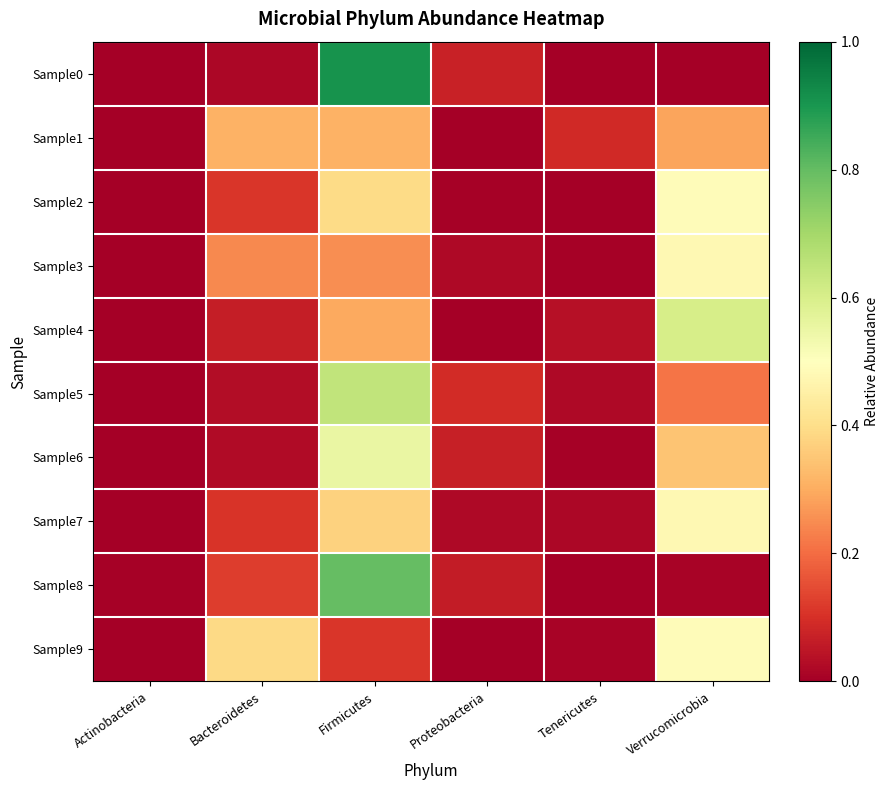

List the series in order of their peak value, lowest first.

Sample1, Sample7, Sample3, Sample9, Sample2, Sample6, Sample4, Sample5, Sample8, Sample0